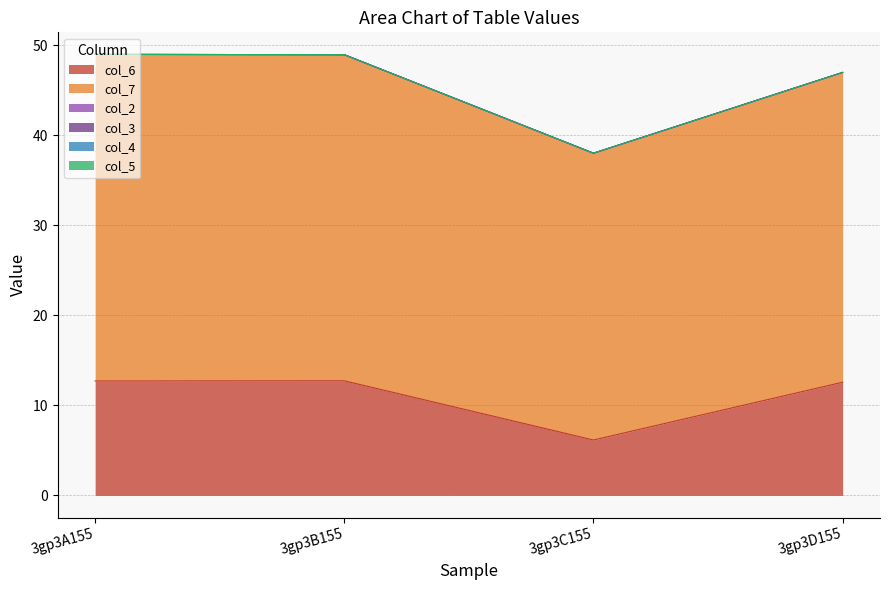

How many lines are shown in the chart?

6